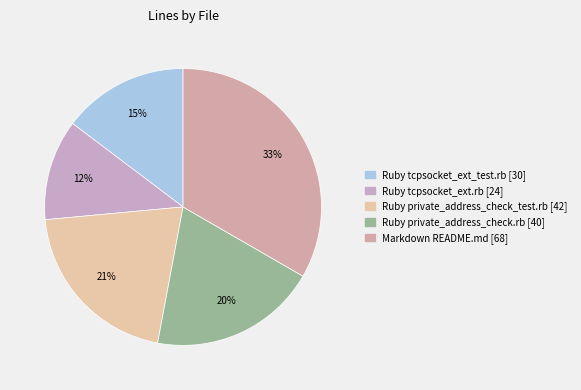

Rank the categories by value from lowest to highest.

Ruby (tcpsocket_ext.rb), Ruby (tcpsocket_ext_test.rb), Ruby (private_address_check.rb), Ruby (private_address_check_test.rb), Markdown (README.md)